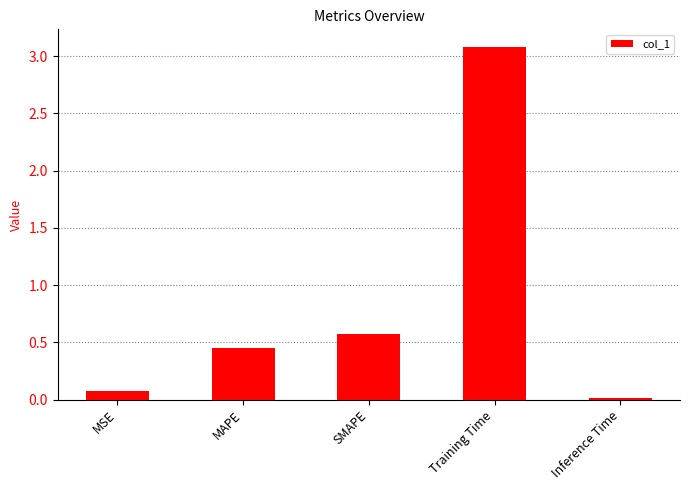

The value at MAPE is 0.6. True or false?

False